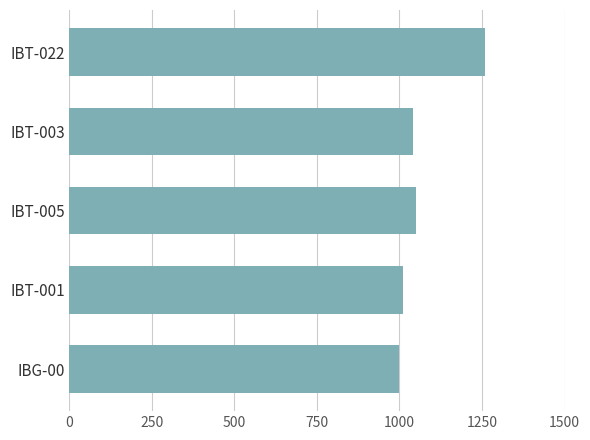

Reading bottom to top, extract all data points from this chart.

1000	1010	1050	1040	1260